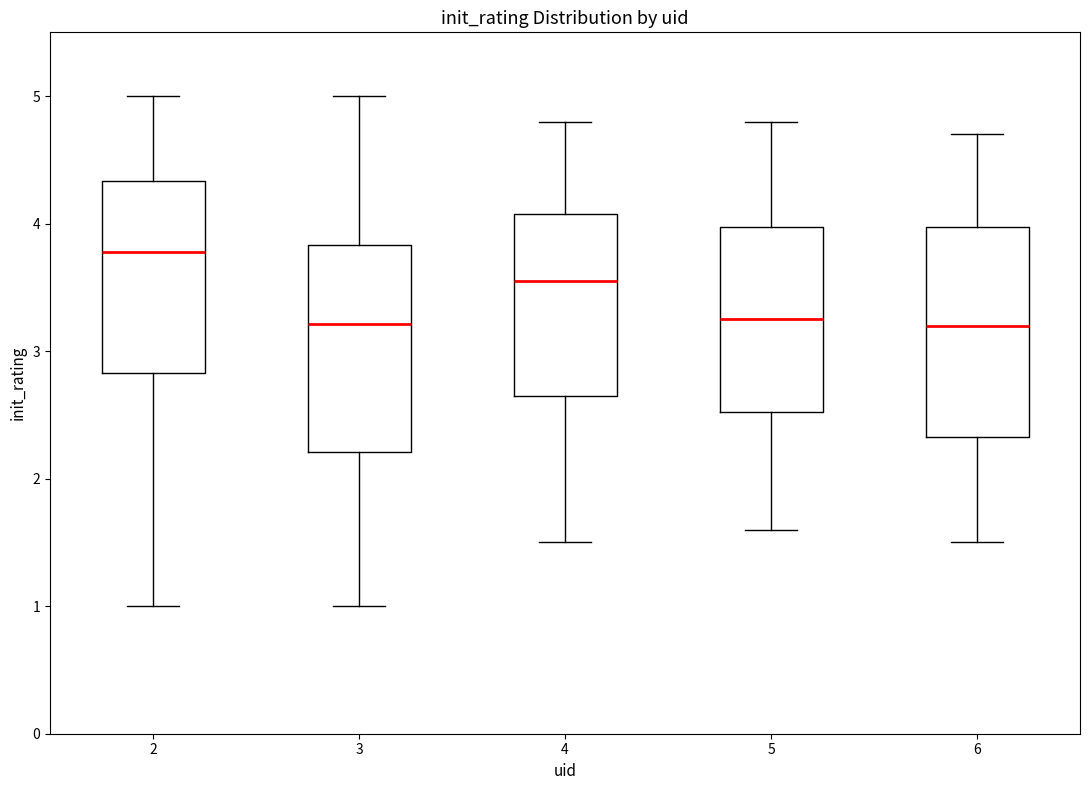

Reading left to right, read every box against the y-axis: the position of its median line, the range the box covers, and the ends of its whiskers. The values are not printed on the chart, so give them approximately, as read against the axis.

2: median 3.8, box 2.8 to 4.3, whiskers 1.0 to 5.0
3: median 3.2, box 2.2 to 3.8, whiskers 1.0 to 5.0
4: median 3.6, box 2.7 to 4.1, whiskers 1.5 to 4.8
5: median 3.3, box 2.5 to 4.0, whiskers 1.6 to 4.8
6: median 3.2, box 2.3 to 4.0, whiskers 1.5 to 4.7